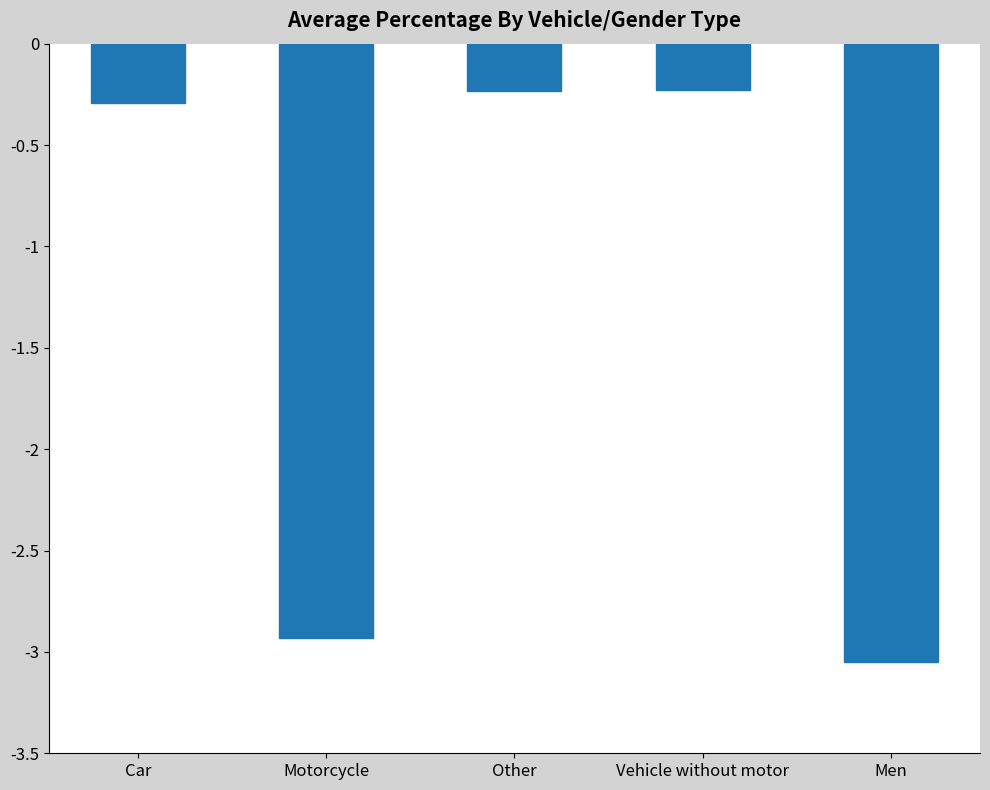

The chart shows a value of -1.4 at Motorcycle. True or false?

False